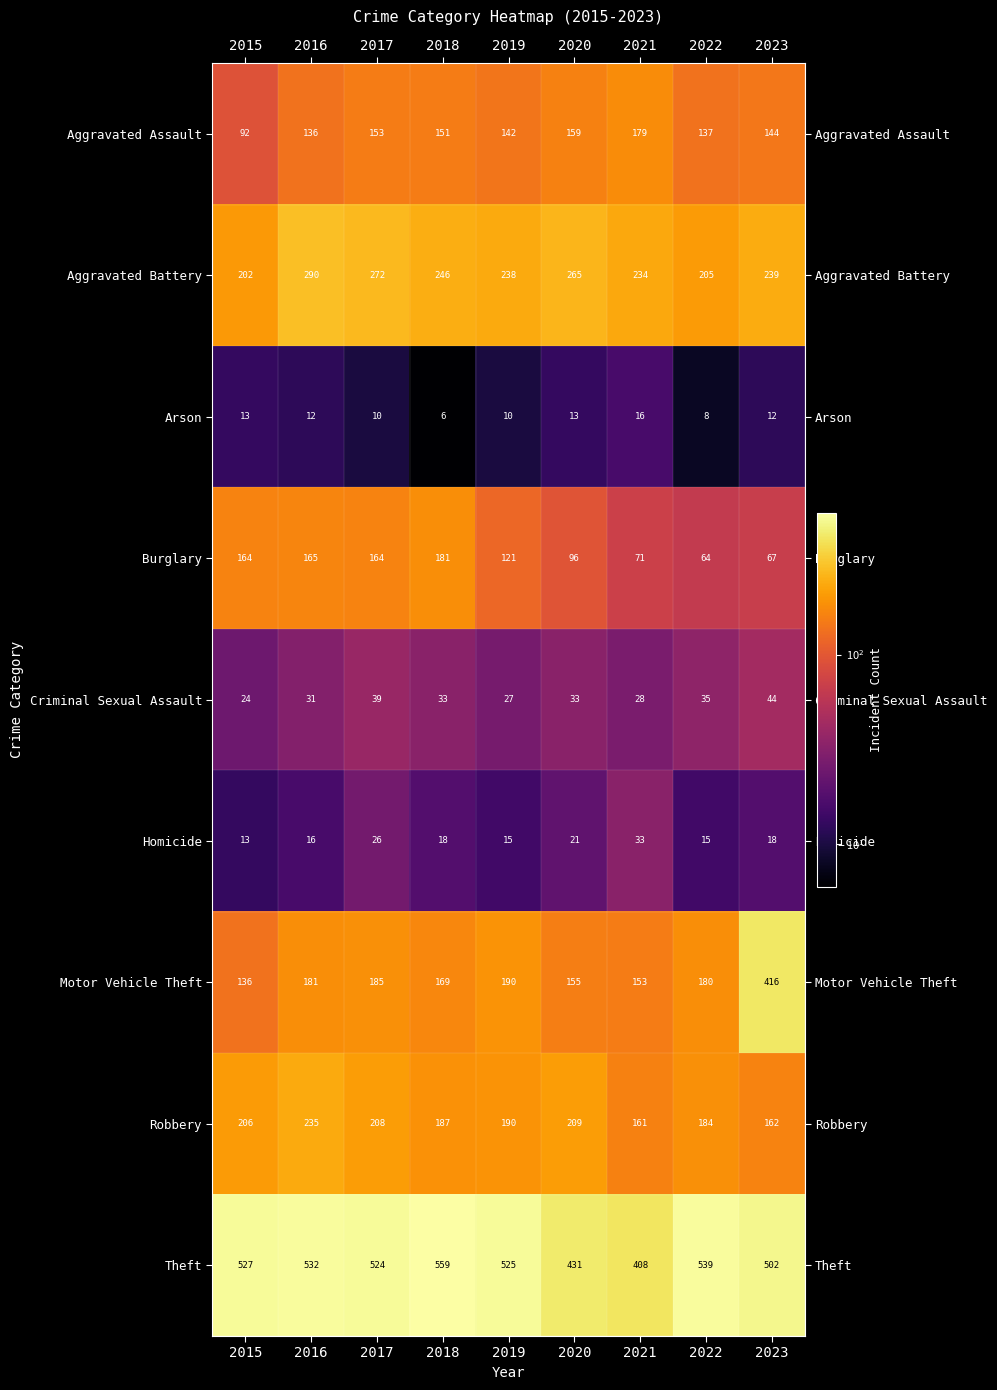

Read the Robbery value at 2022.

184